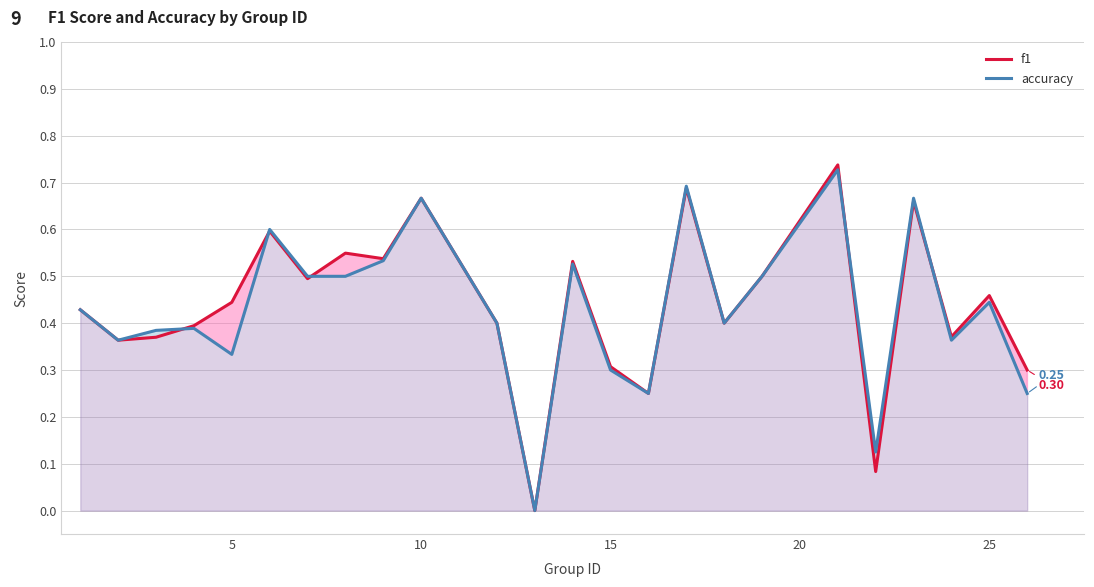

How many interior local valleys does the accuracy series have?

7